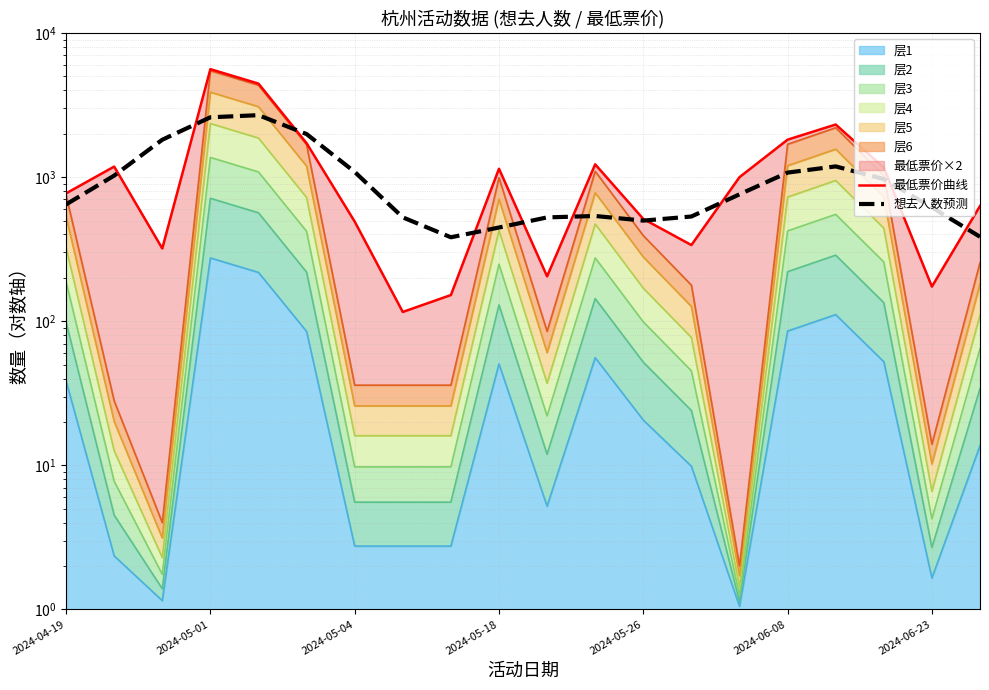

True or false: 想去人数预测 has a value of 690.4 at 2024-05-18.

False